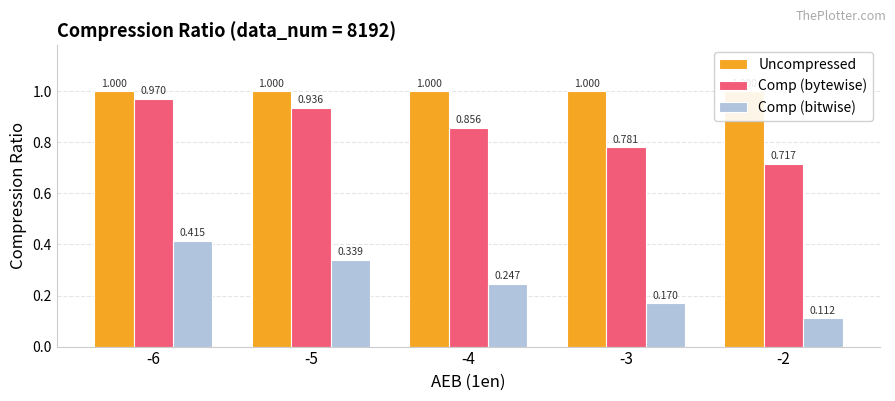

Is it true that Comp (bitwise) equals 0.6 at -5?

False